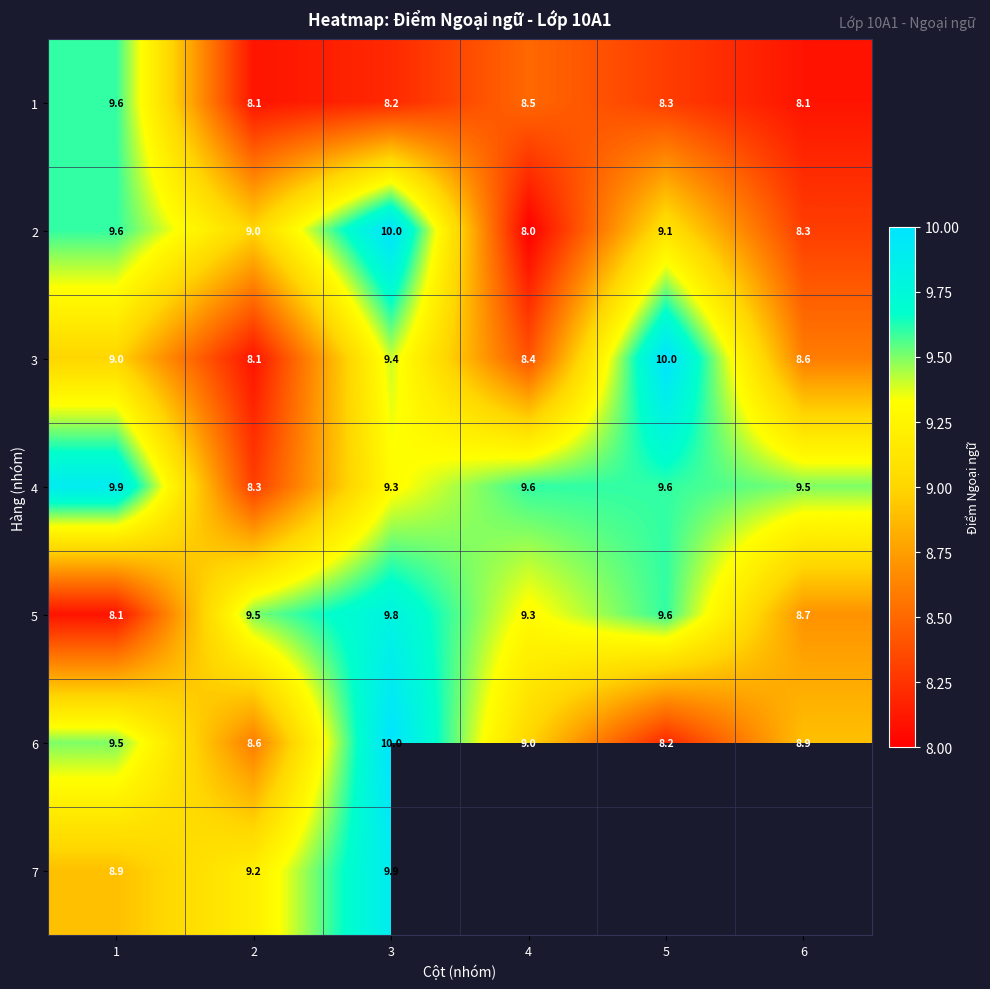

What is the difference between the maximum and minimum values in the 2 series?

2.0